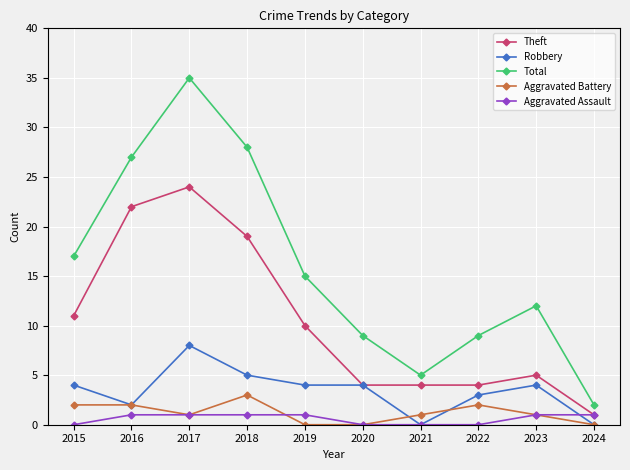

At 2022, list the series in order from smallest to largest.

Aggravated Assault, Aggravated Battery, Robbery, Theft, Total